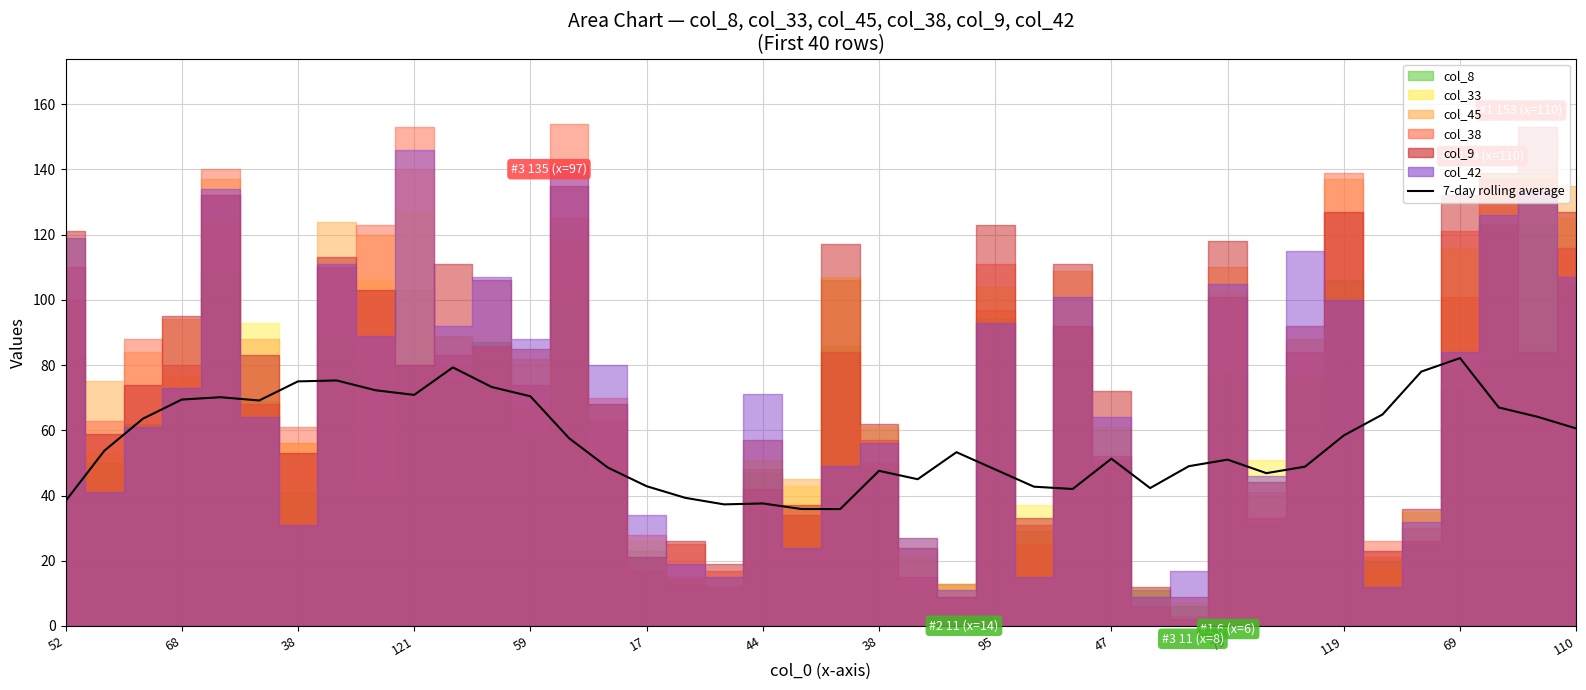

How many interior local peaks (higher than both neighbors) does the data have?

9